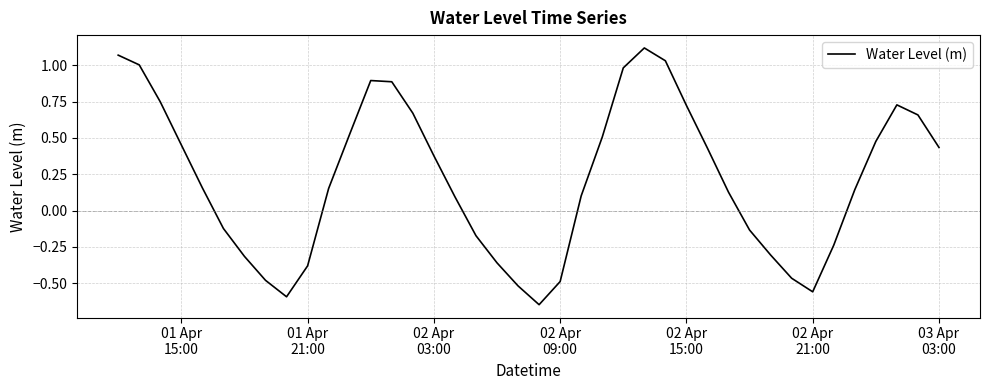

What is the difference between the maximum and minimum values?

1.8